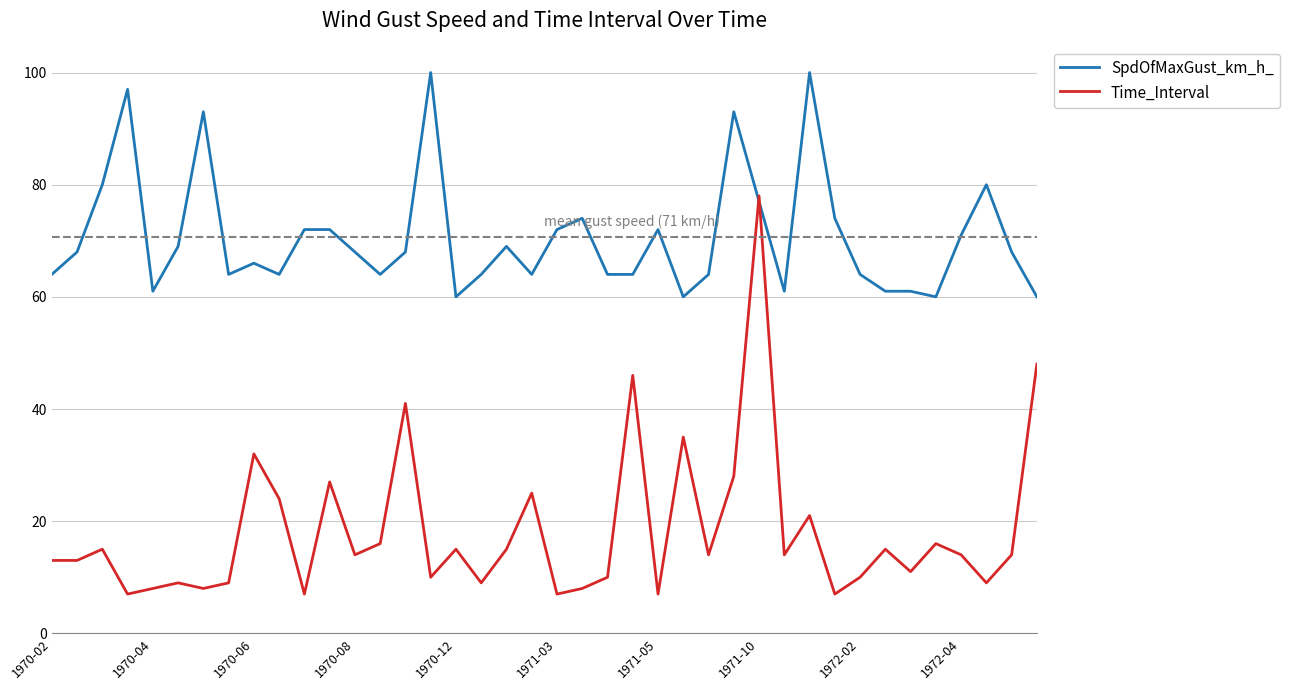

Which series has the largest range (max minus min)?

Time_Interval